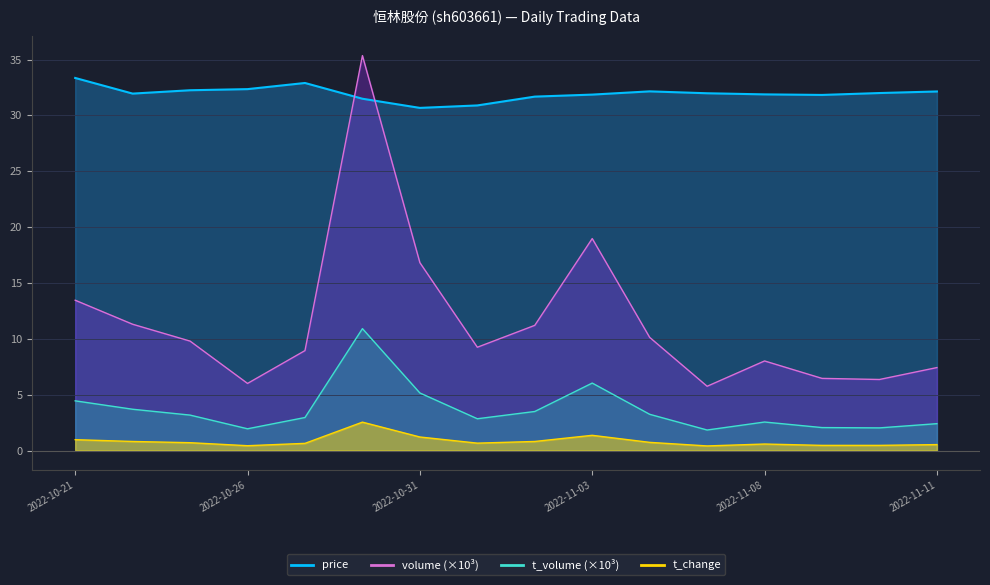

True or false: volume has a value of 7.8 at 2022-11-07.

False